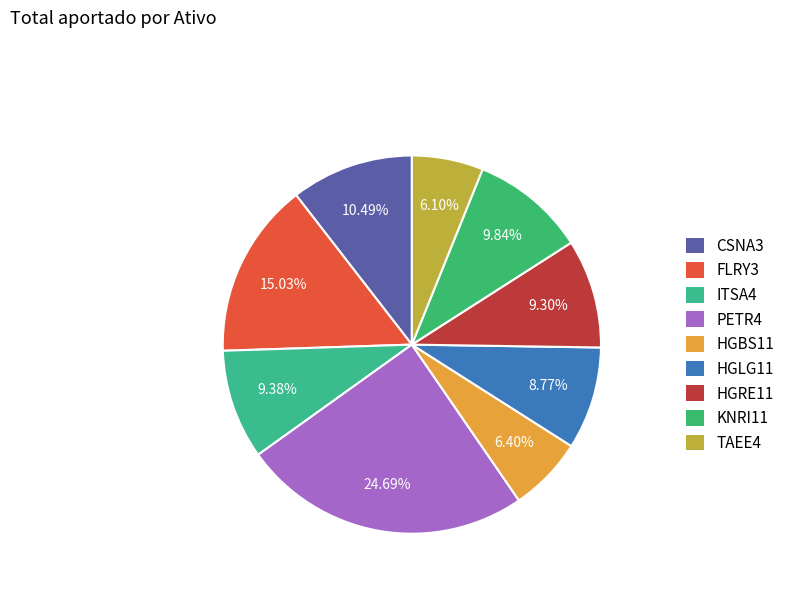

What percentage is the PETR4 slice, to the nearest percent?

25%